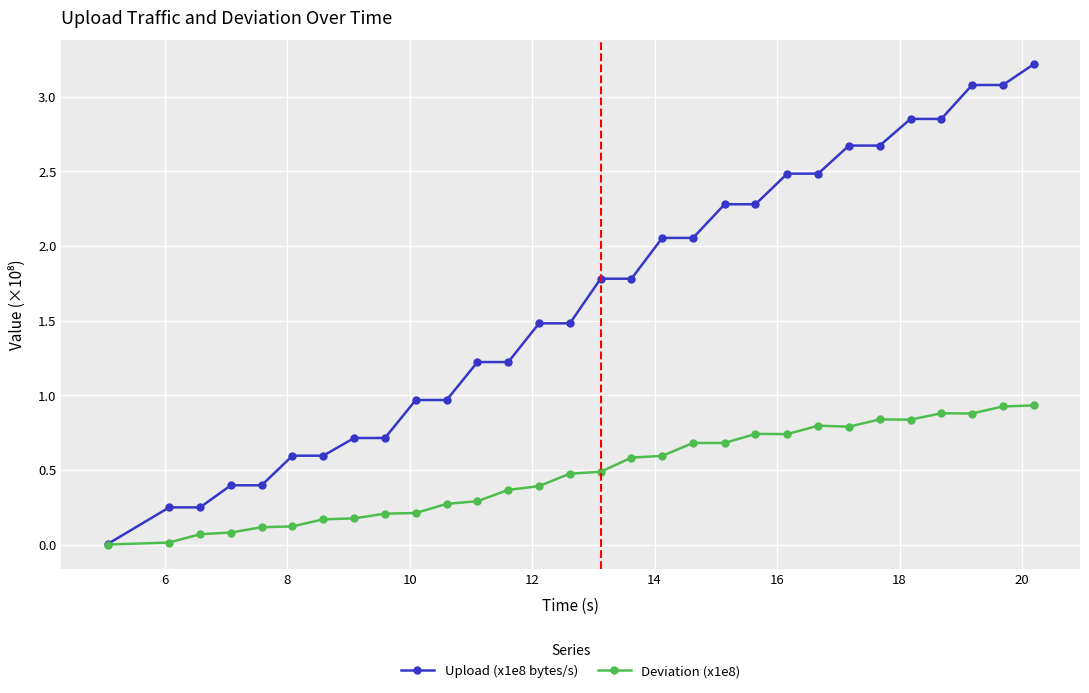

What is the value of the Deviation (x1e8) point at the 6th from the left?

0.1